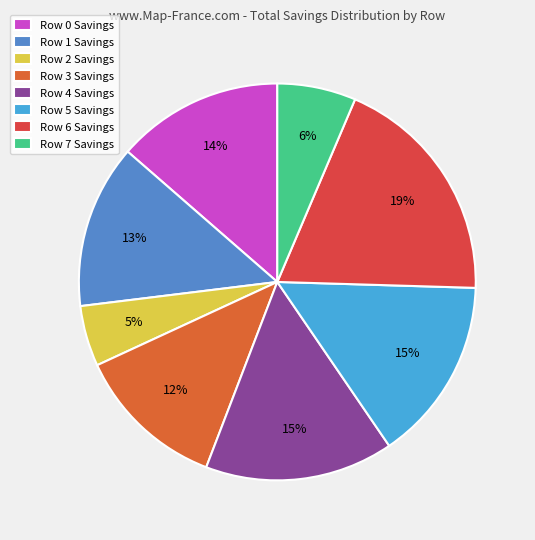

Count the number of slices in the pie.

8